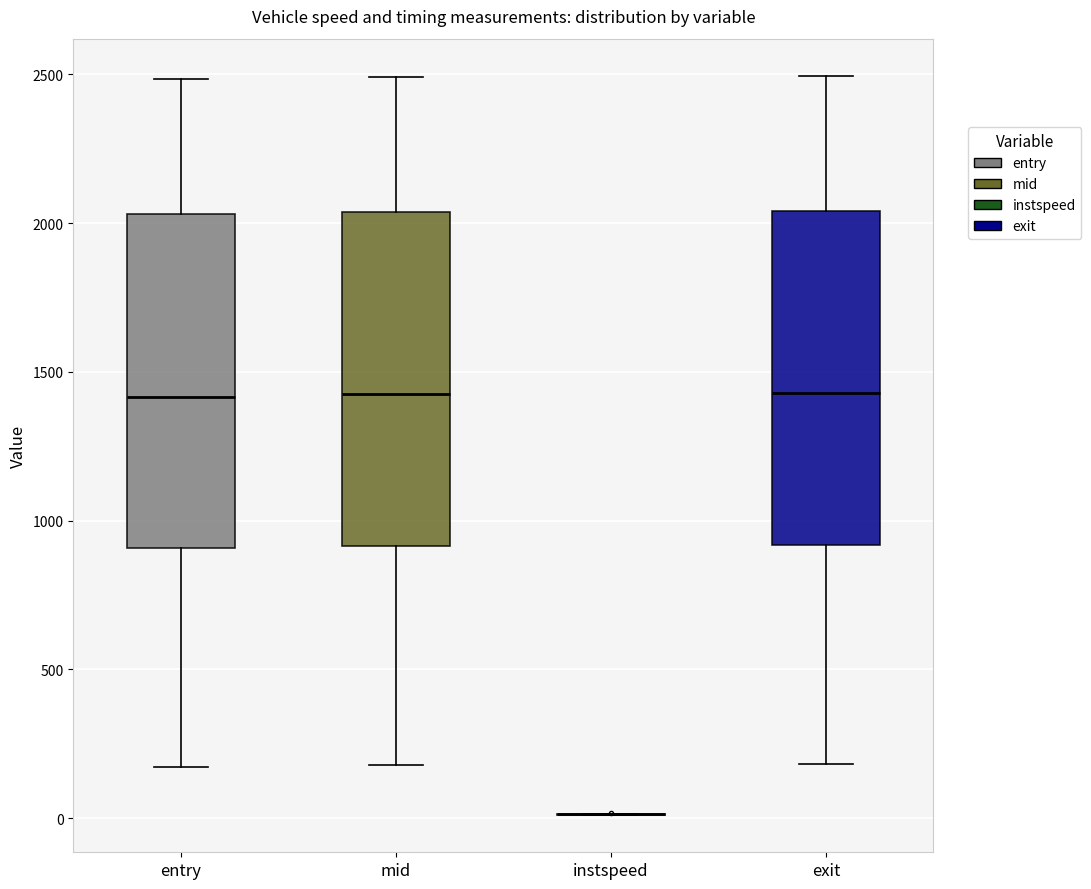

Reading left to right, transcribe this box plot: for each box, give where its median line is, the range the box spans, and where its two whiskers end, as read against the y-axis. The values are not printed on the chart, so give them approximately, as read against the axis.

entry: median 1400, box 900 to 2050, whiskers 150 to 2500
mid: median 1400, box 900 to 2050, whiskers 200 to 2500
instspeed: box collapsed to a line at 0, whiskers 0 to 0
exit: median 1450, box 900 to 2050, whiskers 200 to 2500